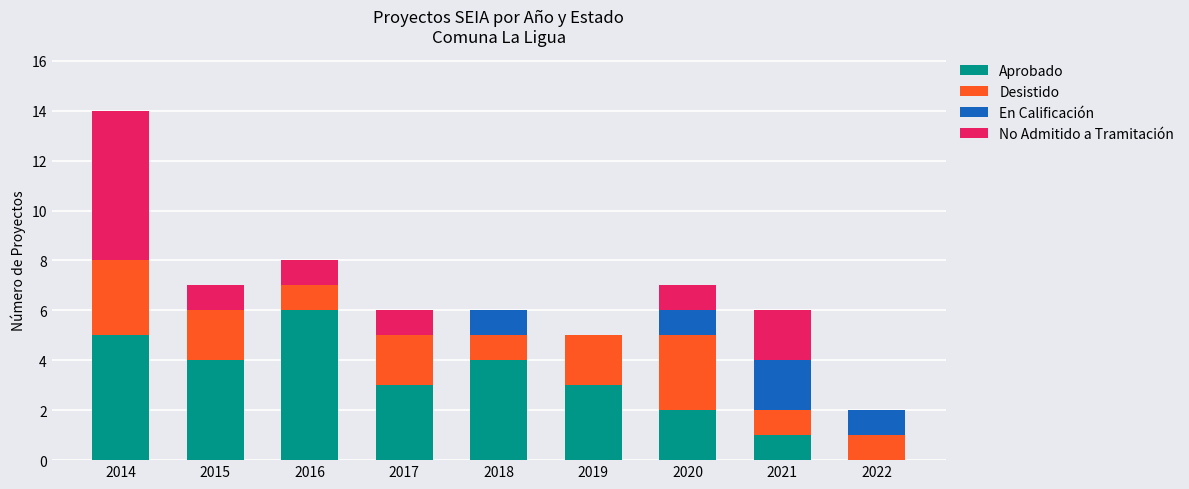

Are the bars horizontal?

No